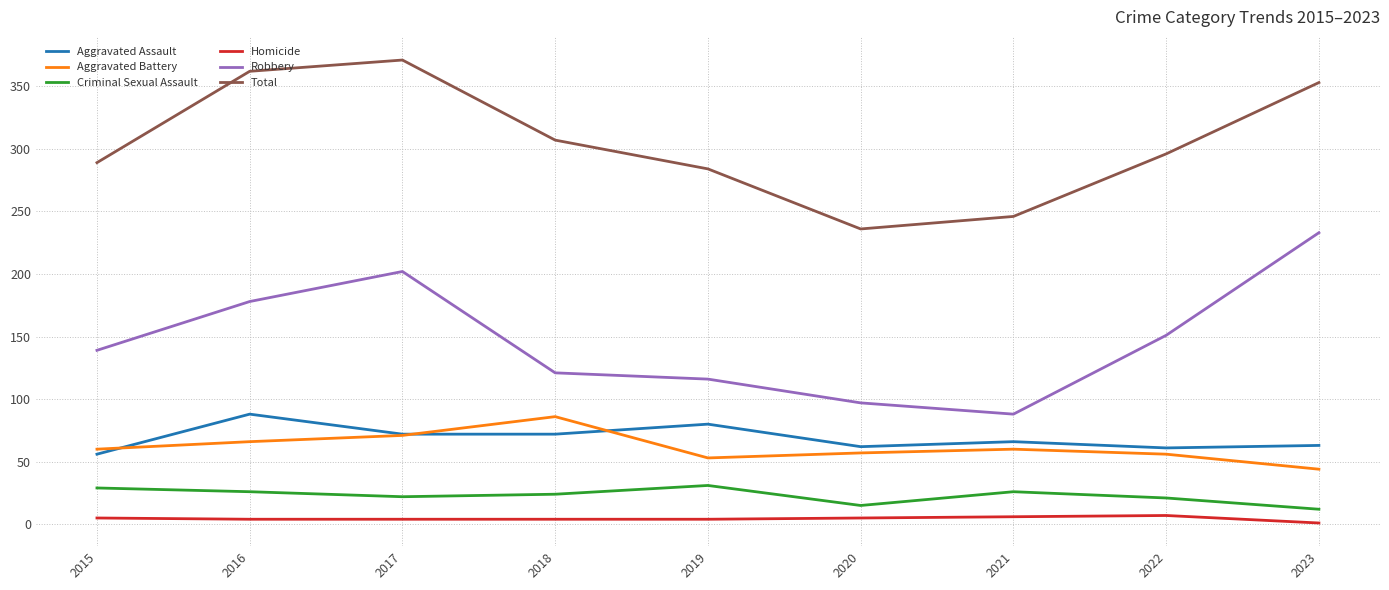

At which label does Robbery reach its minimum?

2021